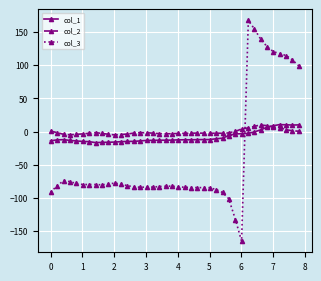

What are all the series names shown in the legend?

col_1, col_2, col_3